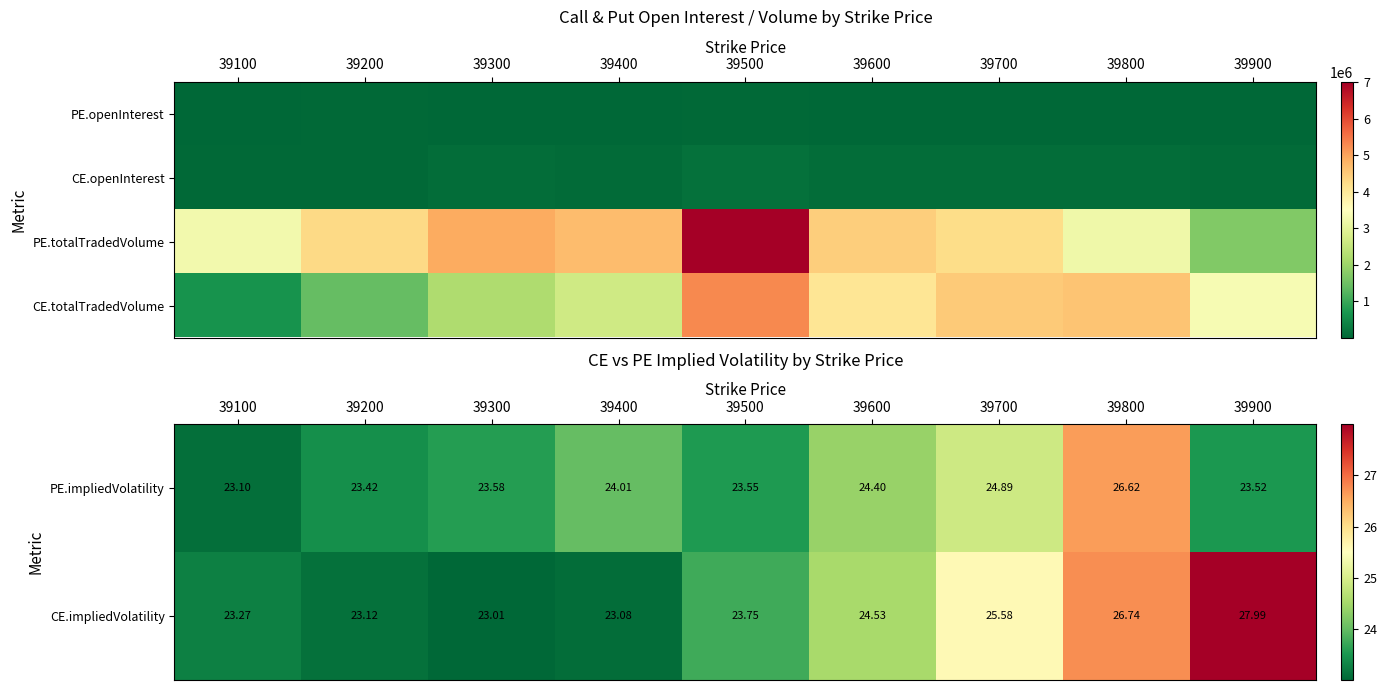

What is the sum of all CE.impliedVolatility values?

221.1